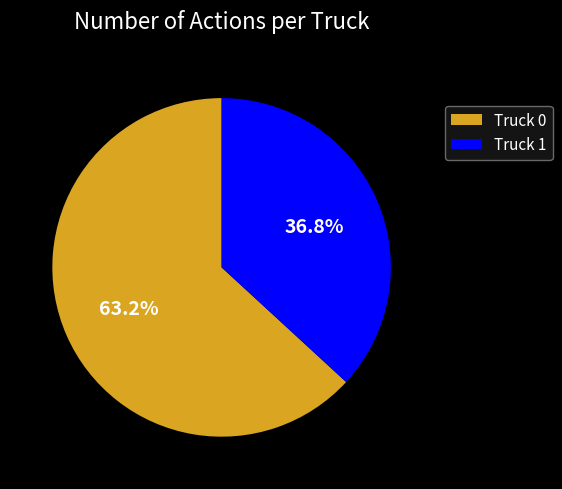

To the nearest percent, what portion does Truck 1 represent?

37%